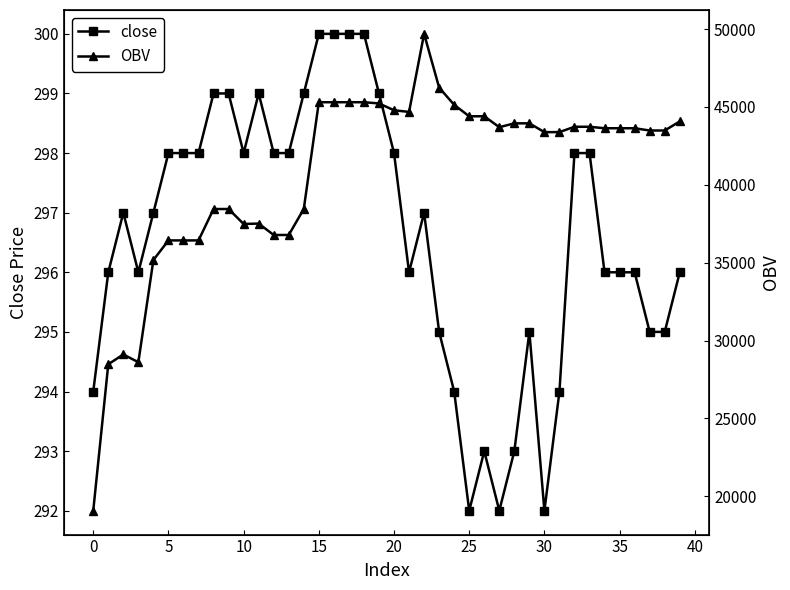

What is the maximum value for close?

300